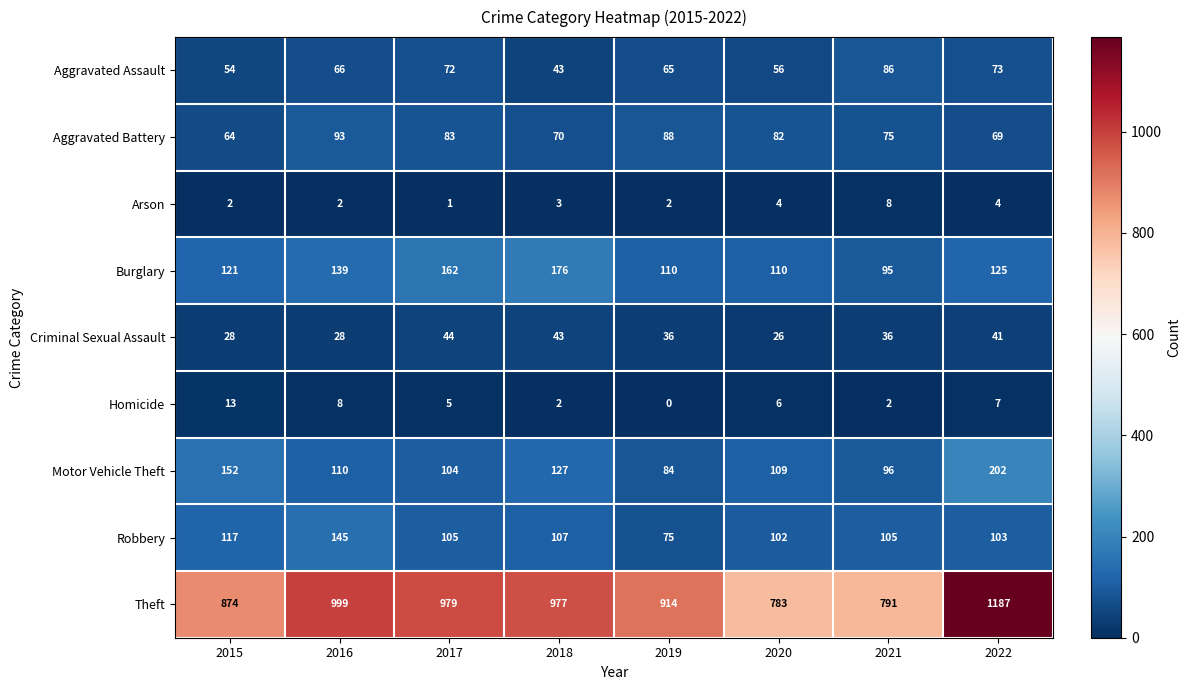

The Motor Vehicle Theft series shows 170 at 2021. True or false?

False